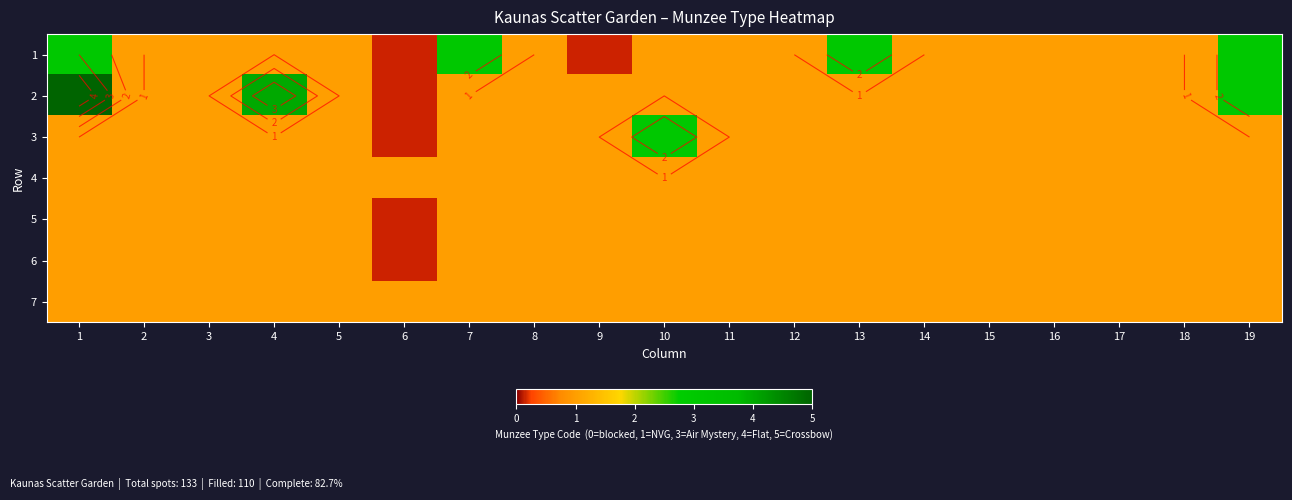

What is the sum of all 4 values?

19.0